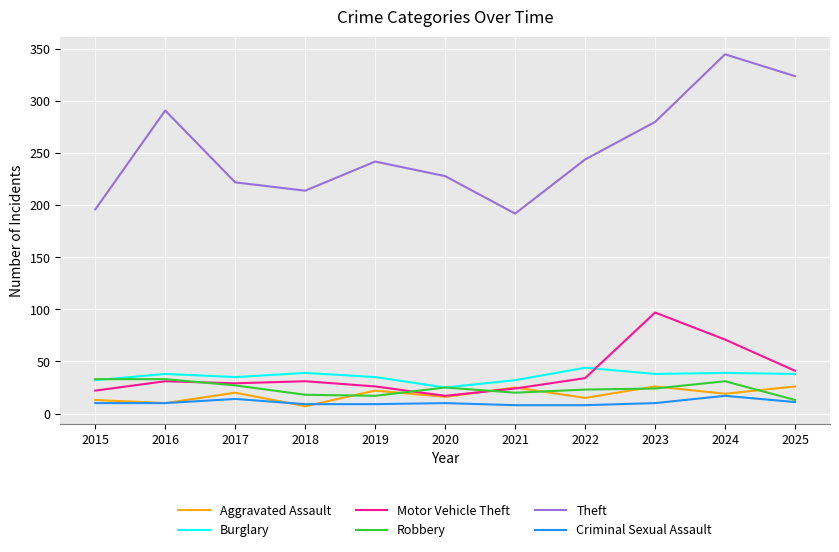

True or false: Theft and Robbery intersect in this chart.

False